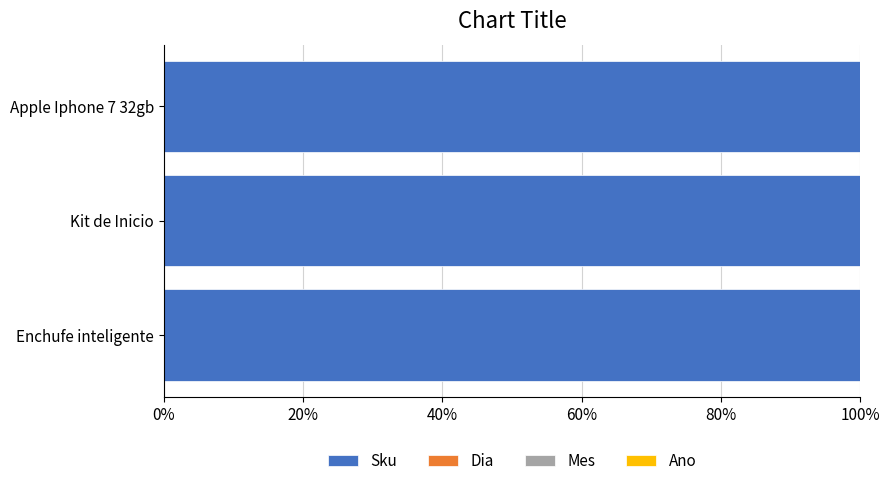

Rank the series by their maximum value, from lowest to highest.

Dia, Mes, Ano, Sku